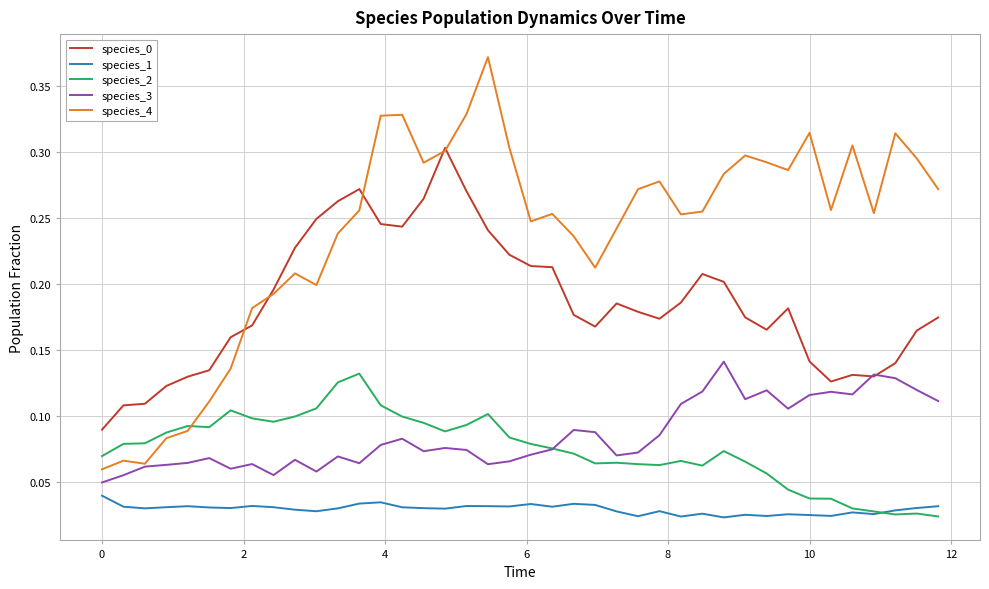

Count the number of data series in this chart.

5